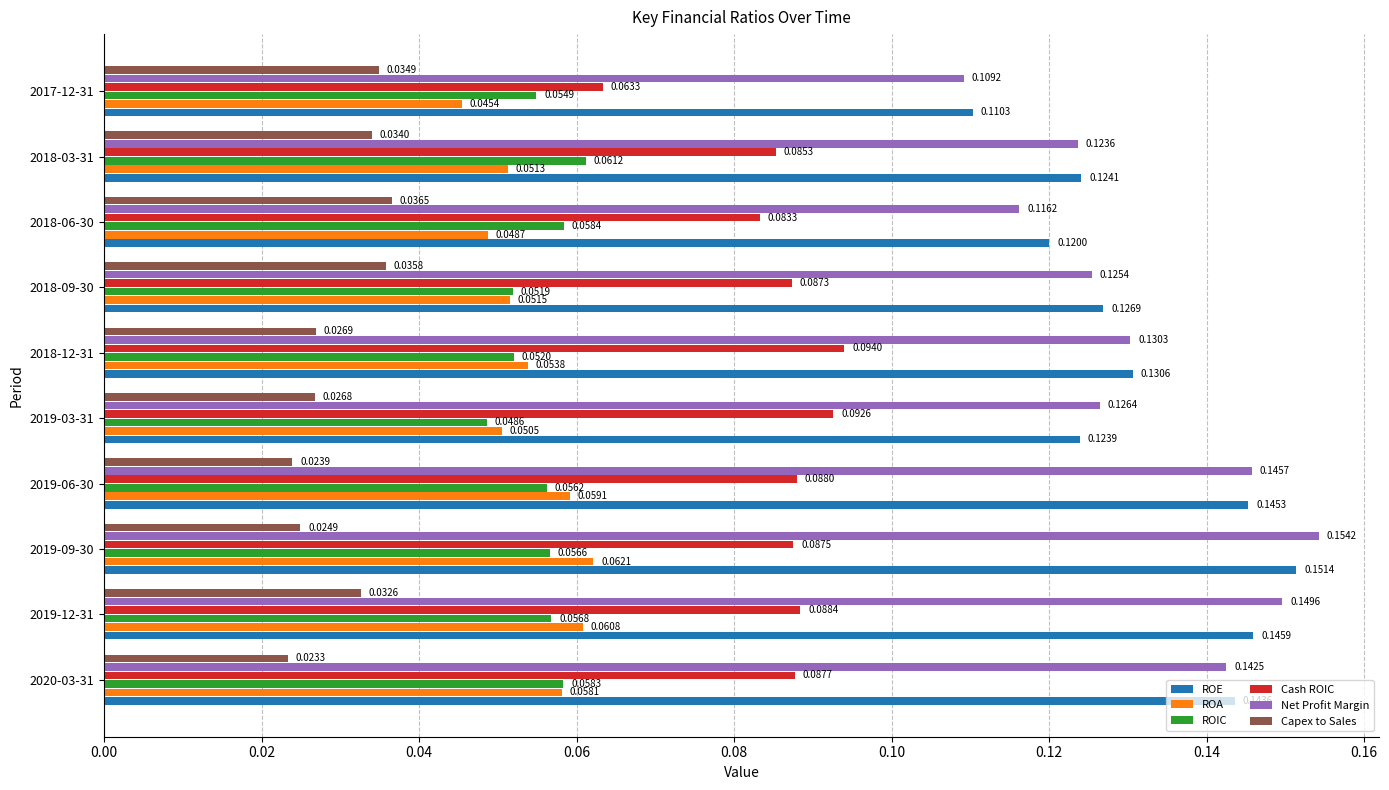

Is the value of Net Profit Margin at 2017-12-31 greater than the value of ROE at 2018-12-31?

No